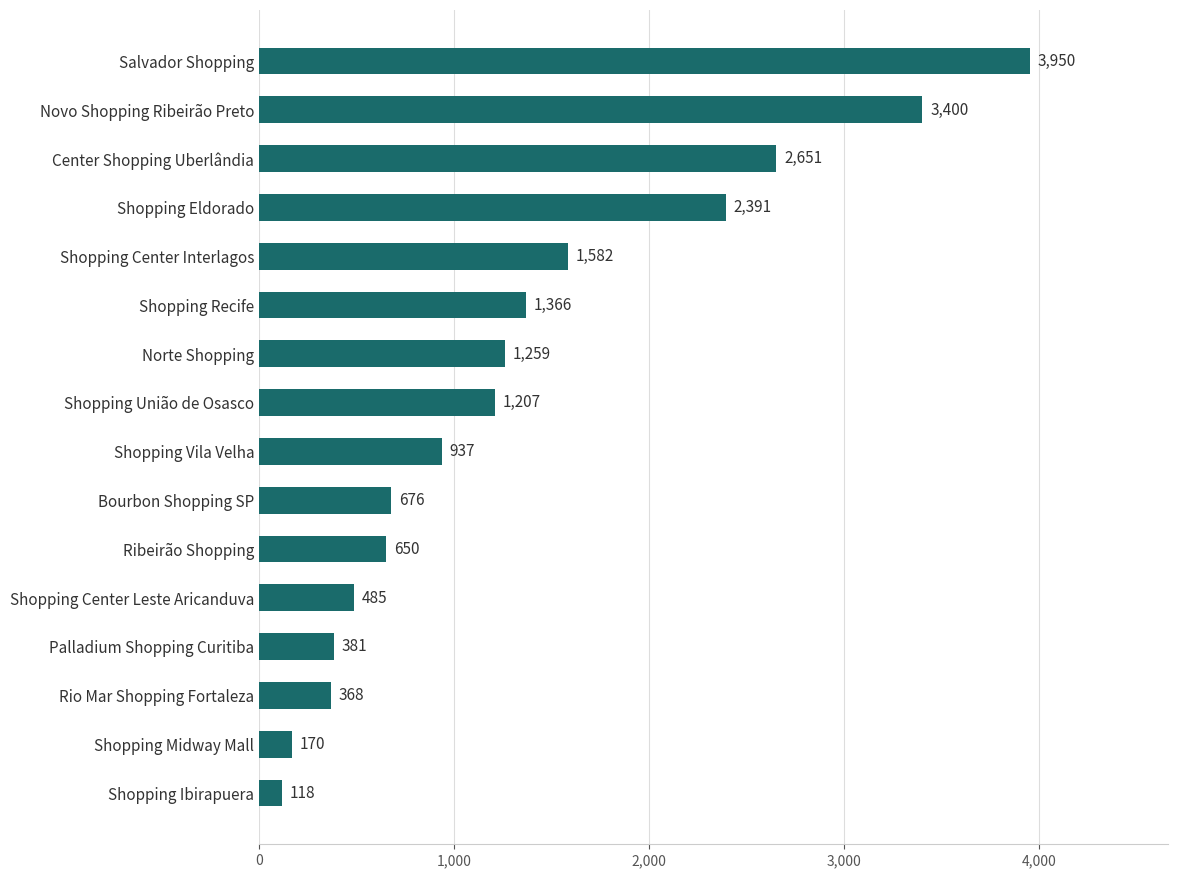

What is the label of the 4th bar from the top?

Shopping Eldorado